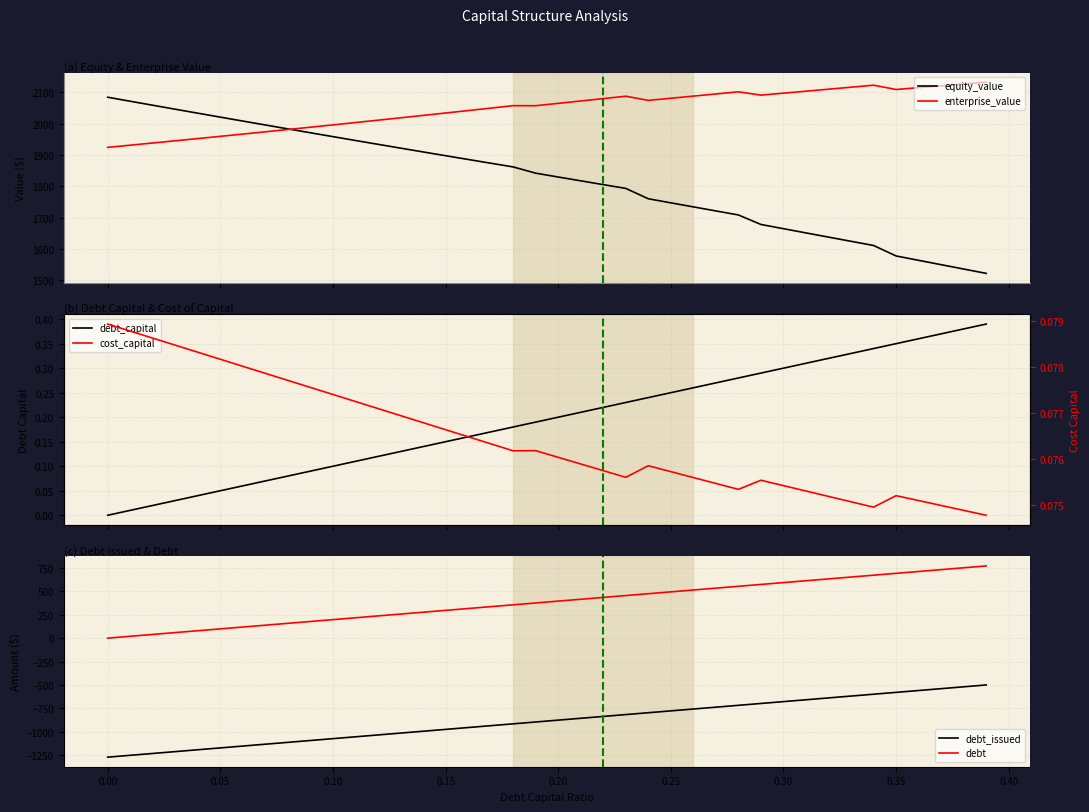

What is the minimum value for enterprise_value?

1924.4